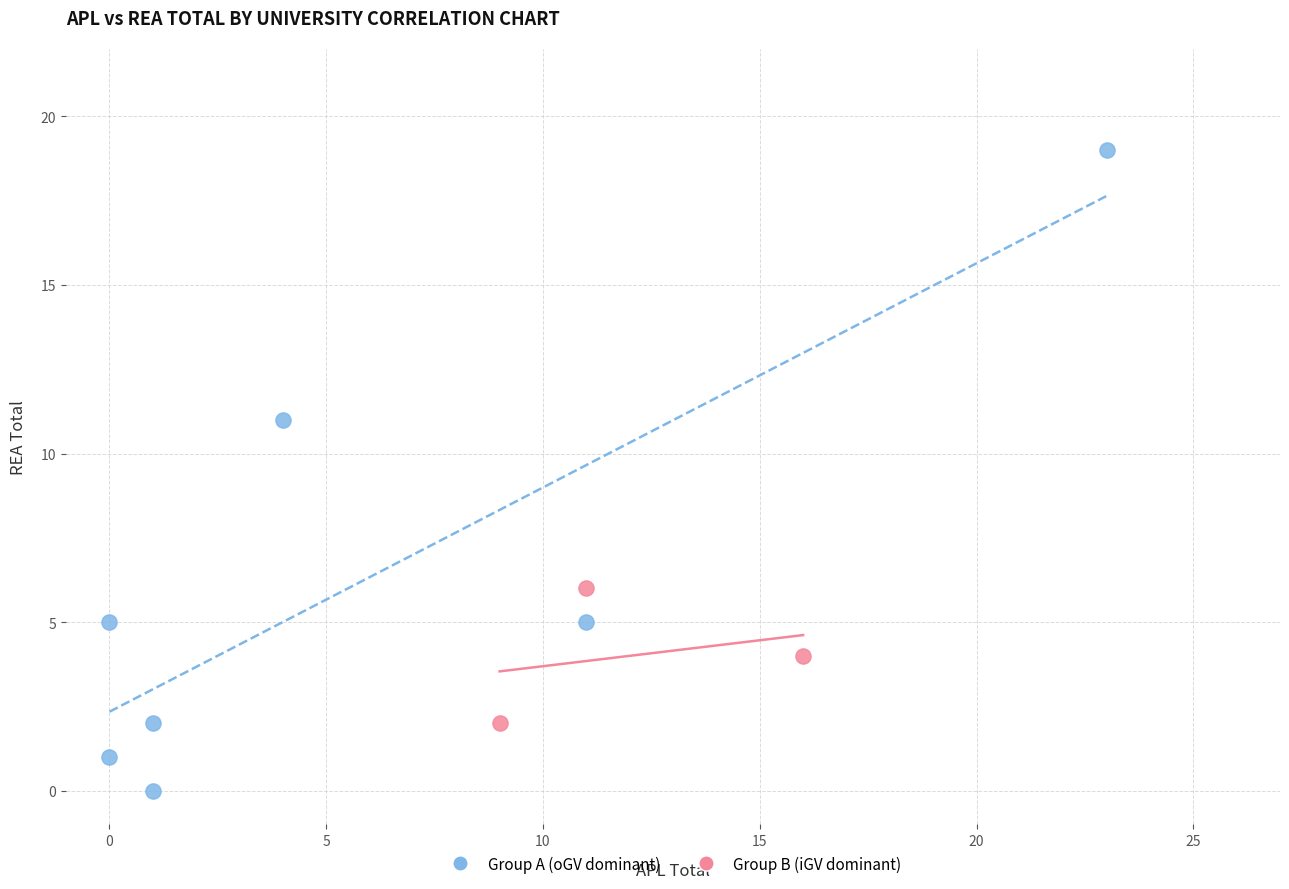

Which series has the widest spread of Y values?

Group A (oGV dominant)